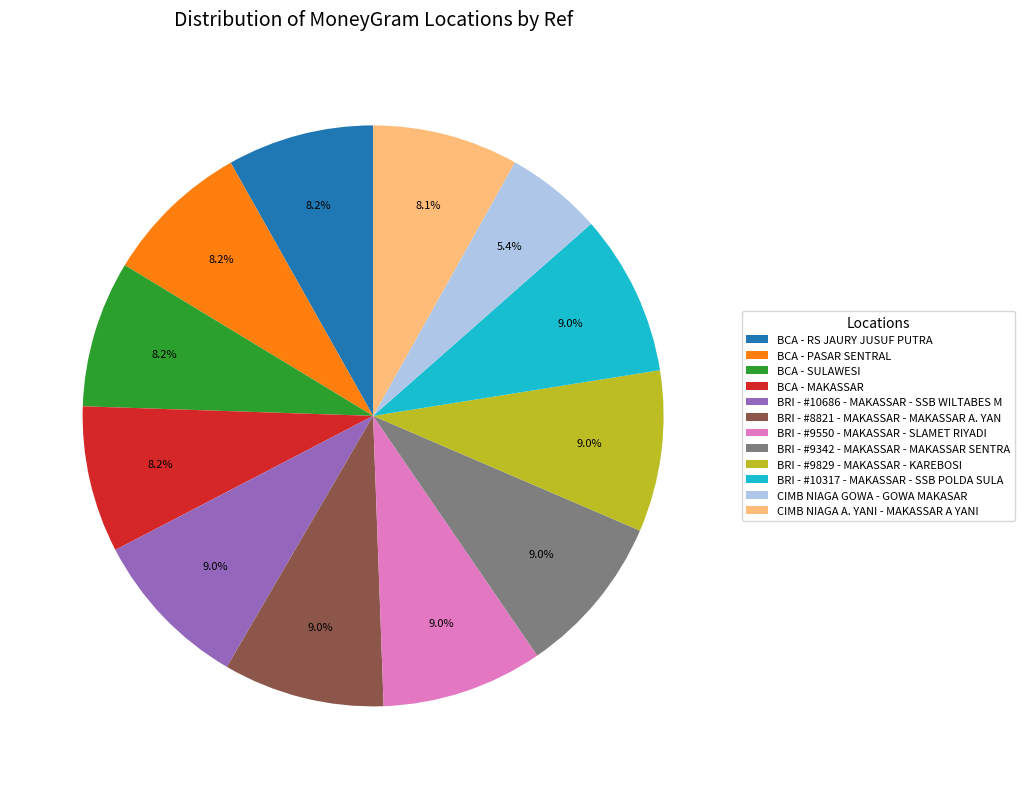

True or false: BRI - #10317 - MAKASSAR - SSB POLDA SULA accounts for 9% of the total.

True